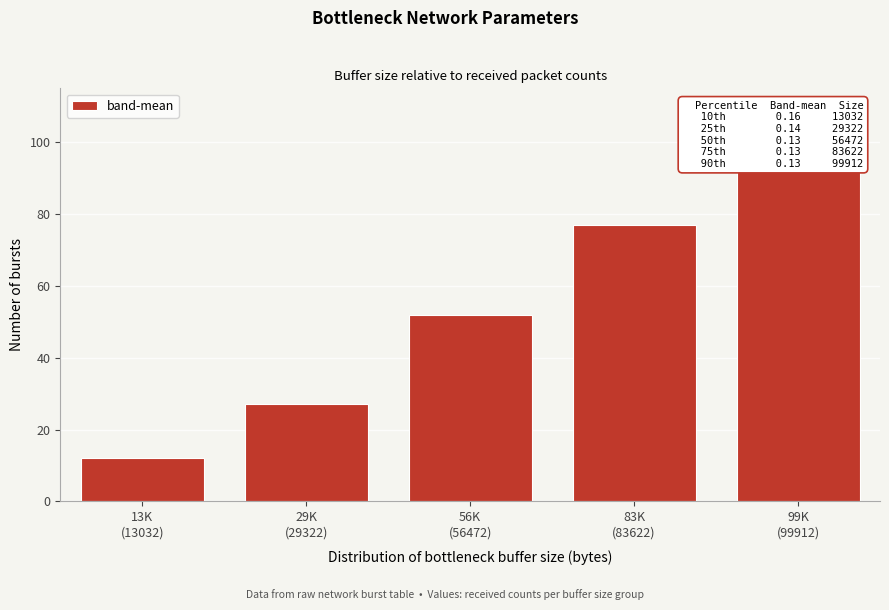

Reading left to right, list all the values displayed in this chart.

12	27	52	77	92